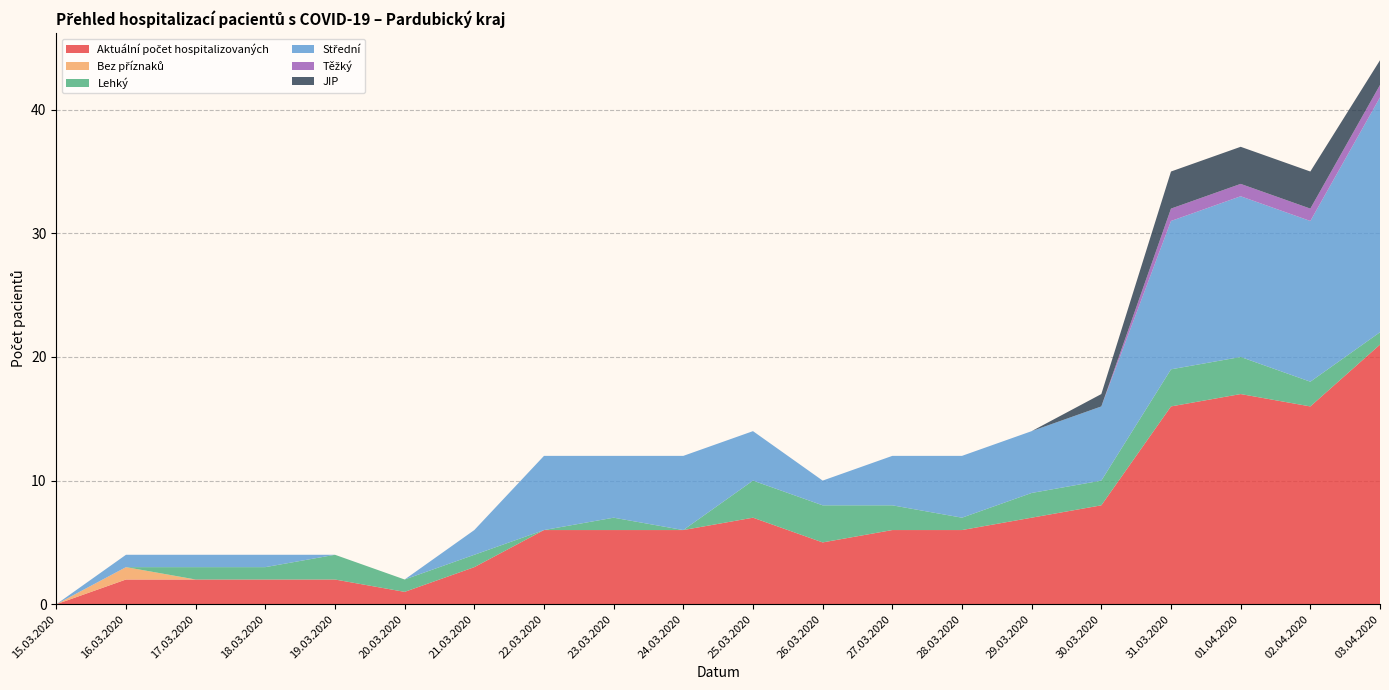

Reading right to left, extract all data points from this chart.

Aktuální počet hospitalizovaných: 21	16	17	16	8	7	6	6	5	7	6	6	6	3	1	2	2	2	2	0
Bez příznaků: 0	0	0	0	0	0	0	0	0	0	0	0	0	0	0	0	0	0	1	0
Lehký: 1	2	3	3	2	2	1	2	3	3	0	1	0	1	1	2	1	1	0	0
Střední: 19	13	13	12	6	5	5	4	2	4	6	5	6	2	0	0	1	1	1	0
Těžký: 1	1	1	1	0	0	0	0	0	0	0	0	0	0	0	0	0	0	0	0
JIP: 2	3	3	3	1	0	0	0	0	0	0	0	0	0	0	0	0	0	0	0